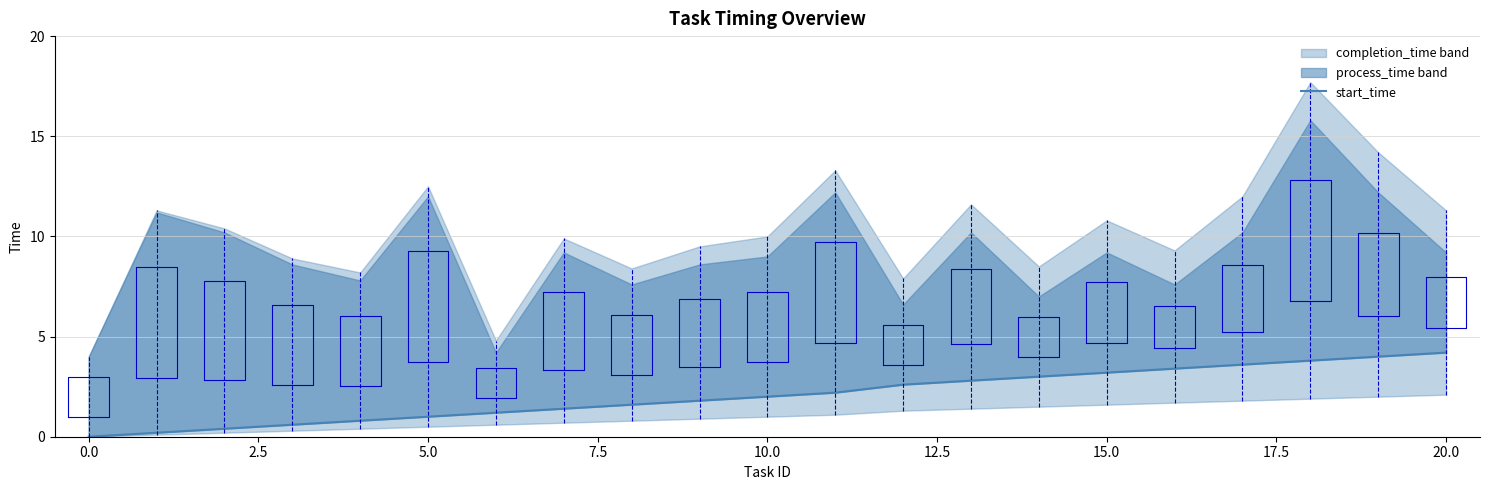

Count the number of categories in the chart.

21